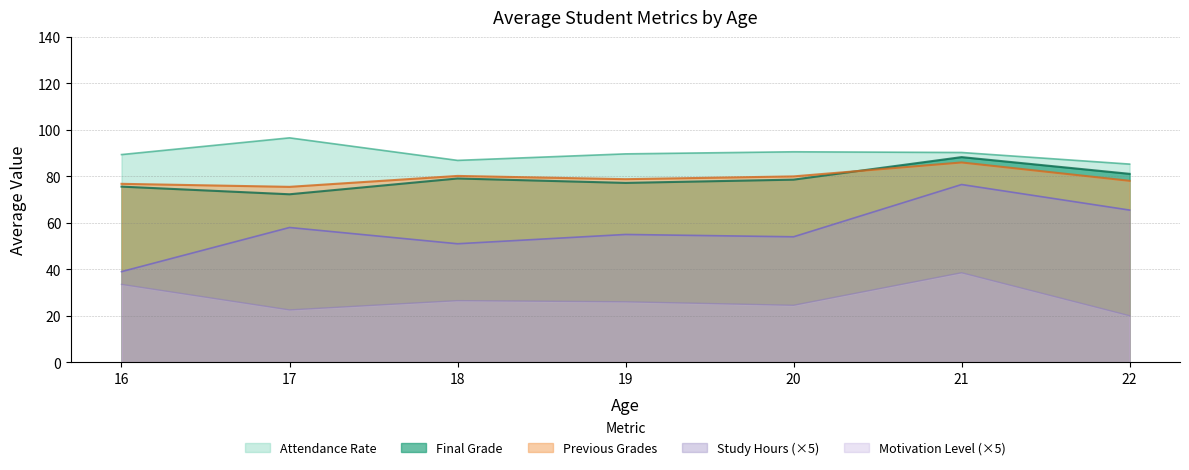

What is the difference between the highest and lowest values at 18?

60.4